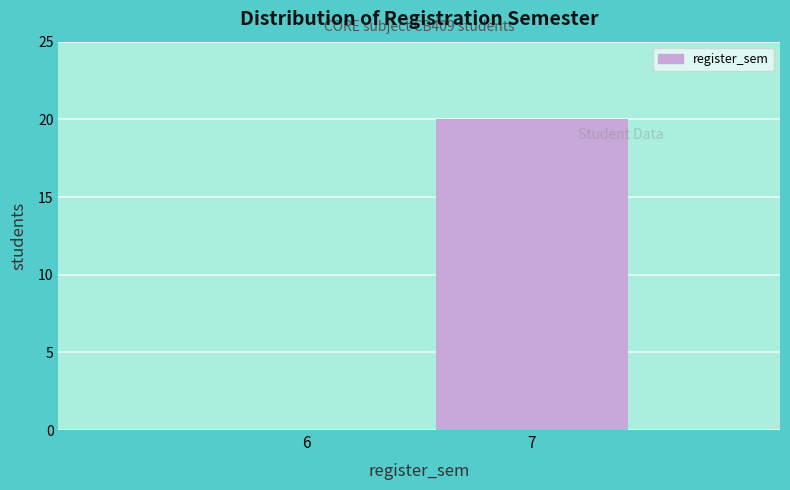

Reading right to left, extract all data points from this chart.

7=20	6=0